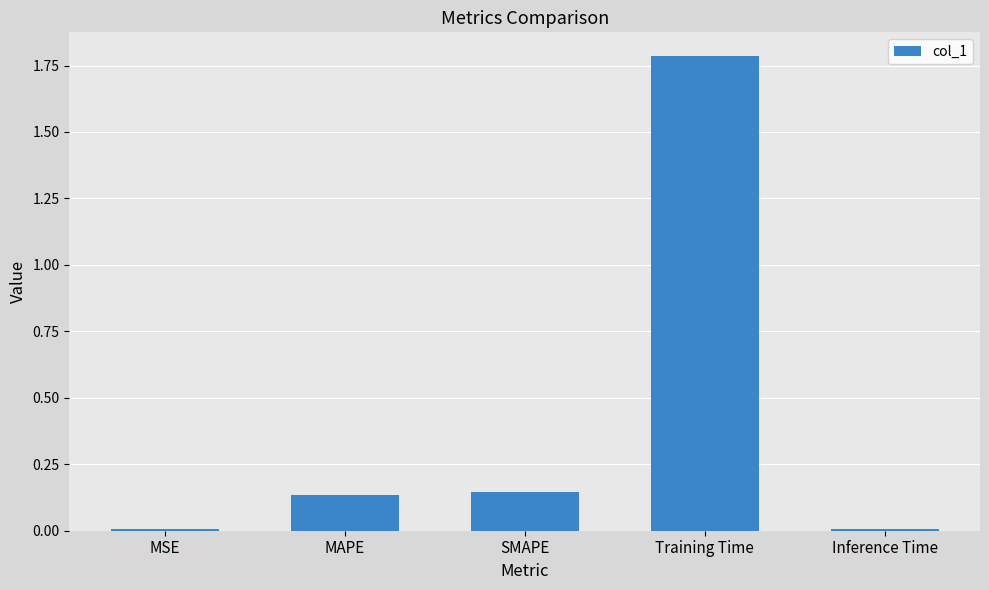

Which label corresponds to the largest value in the chart?

Training Time